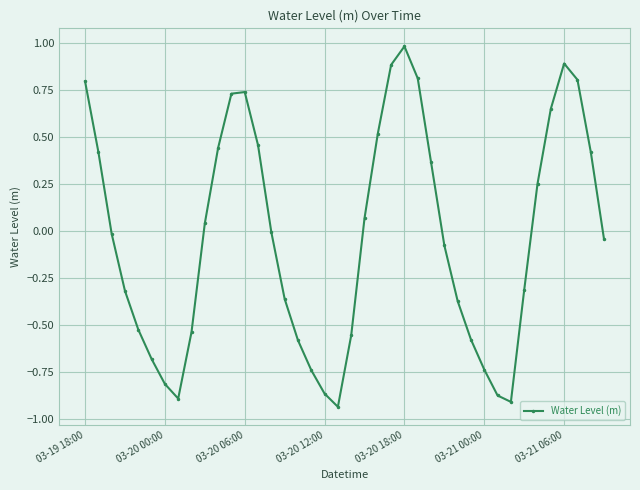

True or false: there are more than 0 points higher than both neighbors.

True